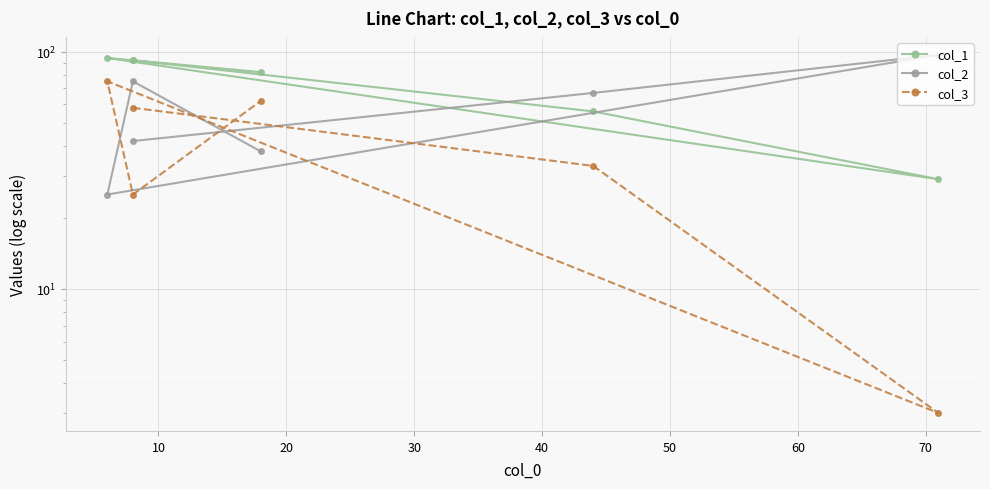

List the series in order of their overall mean, highest first.

col_1, col_2, col_3